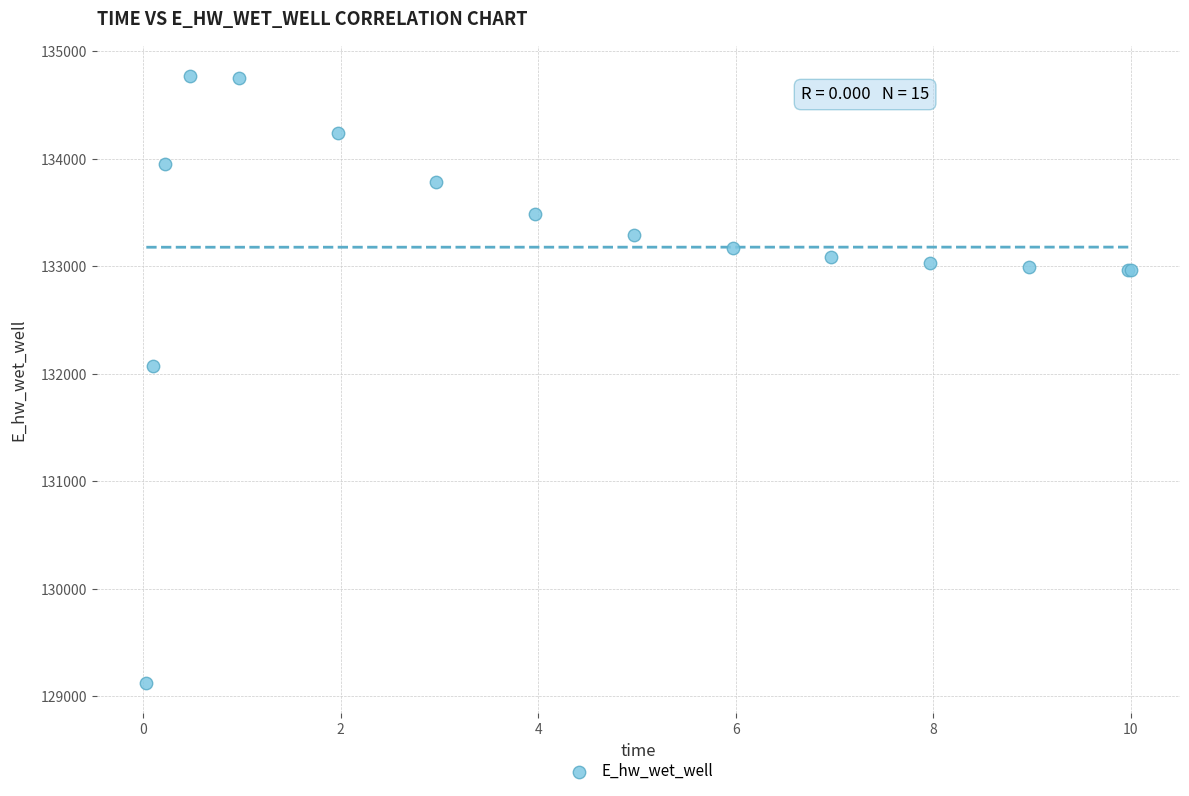

What Y value in the scatter plot is closest to 131947?

132071.1